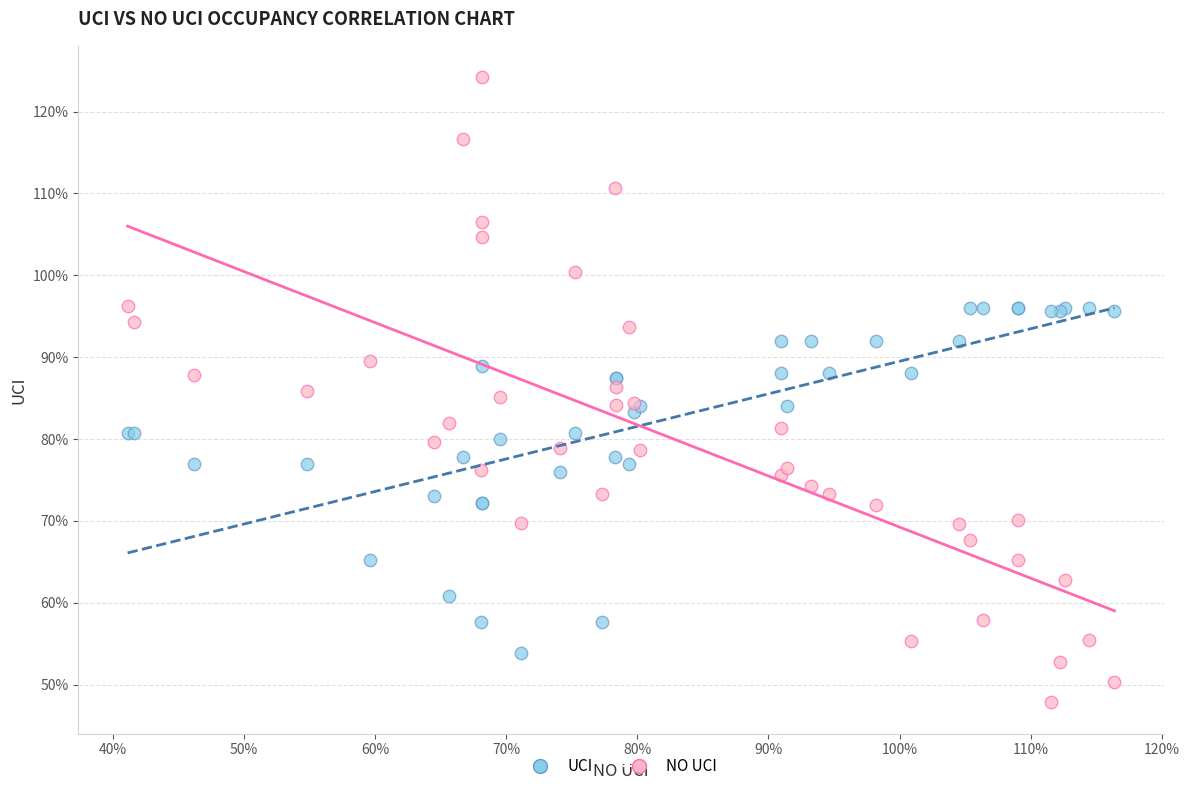

Which series reaches the minimum Y coordinate?

NO UCI